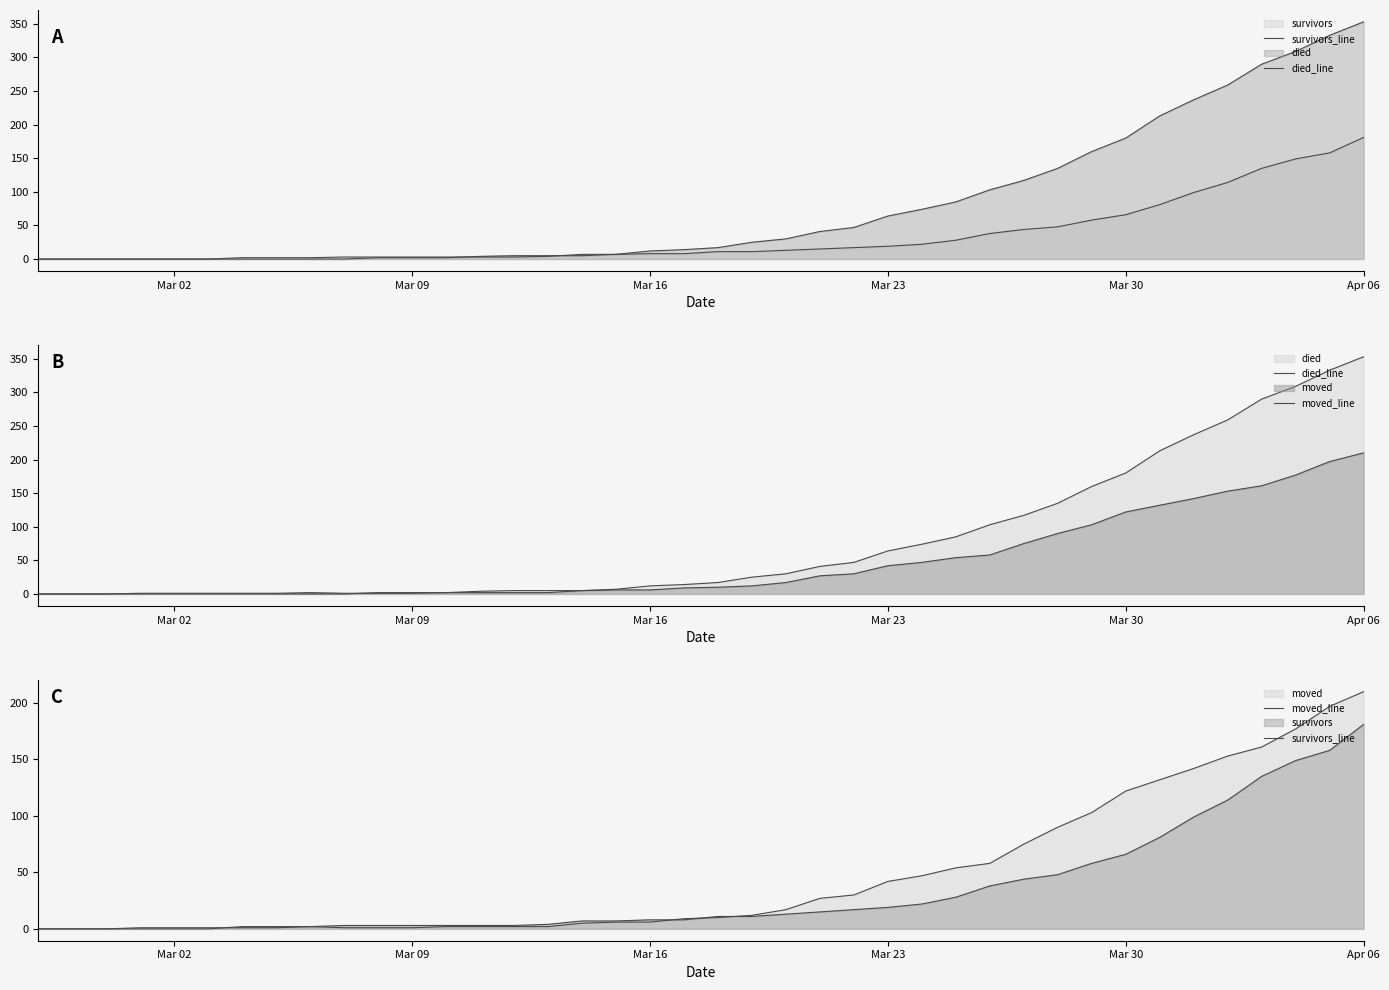

List the series in order of their peak value, lowest first.

survivors_line, moved_line, died_line